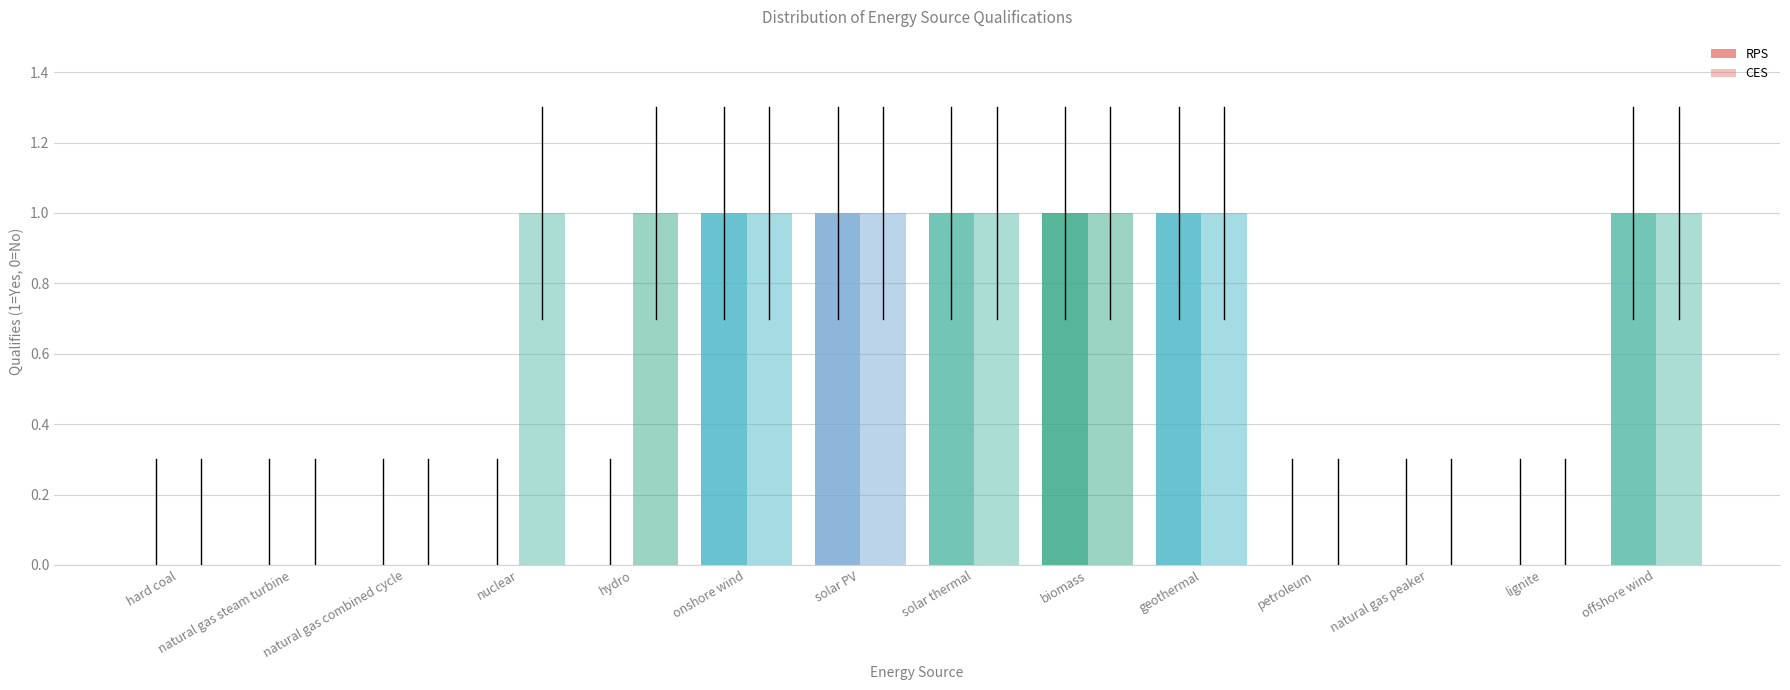

At which label does CES reach its minimum?

hard coal